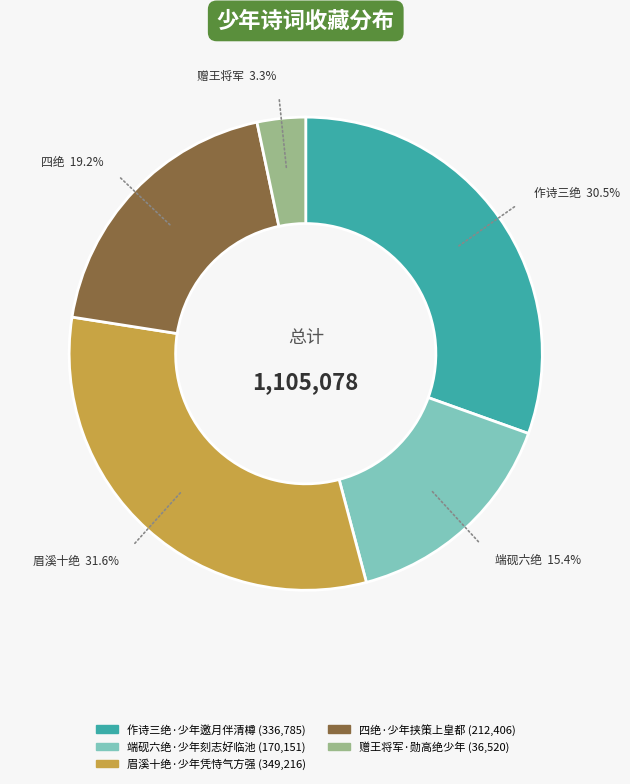

Which category has the smallest portion of the pie?

赠王将军·勋高绝少年